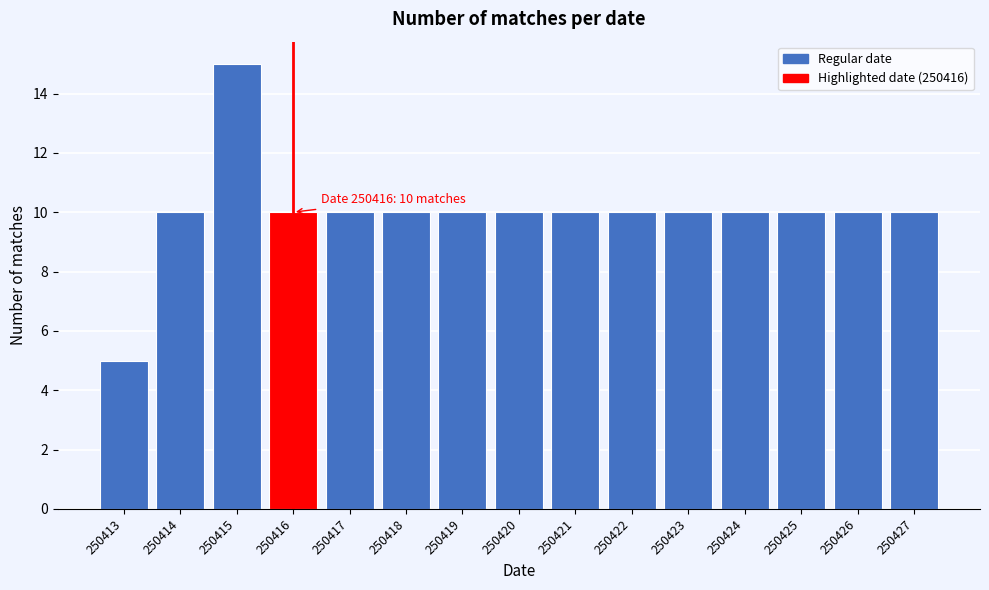

Reading left to right, extract all data points from this chart.

250413=5	250414=10	250415=15	250416=10	250417=10	250418=10	250419=10	250420=10	250421=10	250422=10	250423=10	250424=10	250425=10	250426=10	250427=10